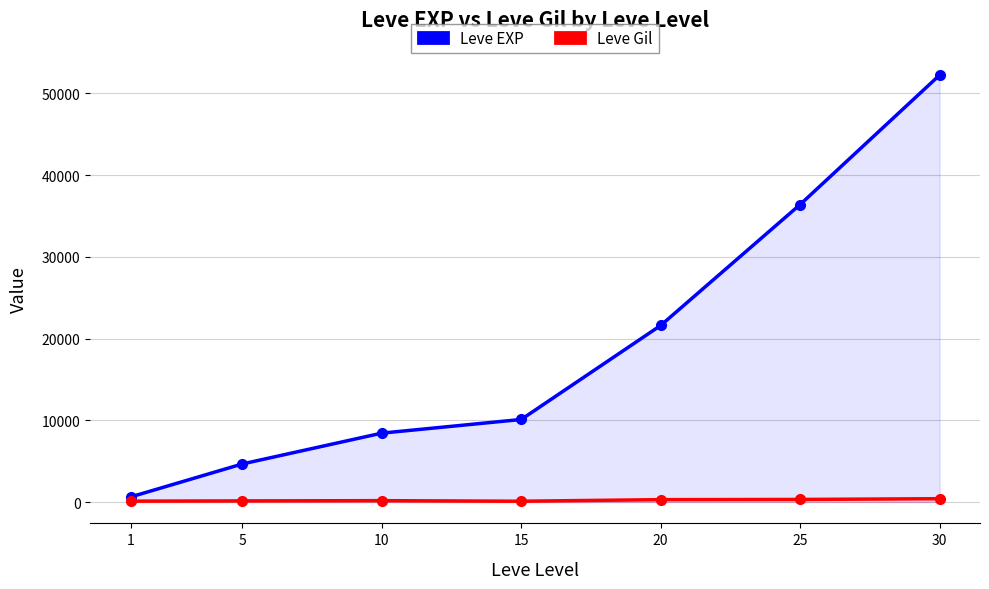

True or false: Leve EXP has more than 2 interior local peaks.

False